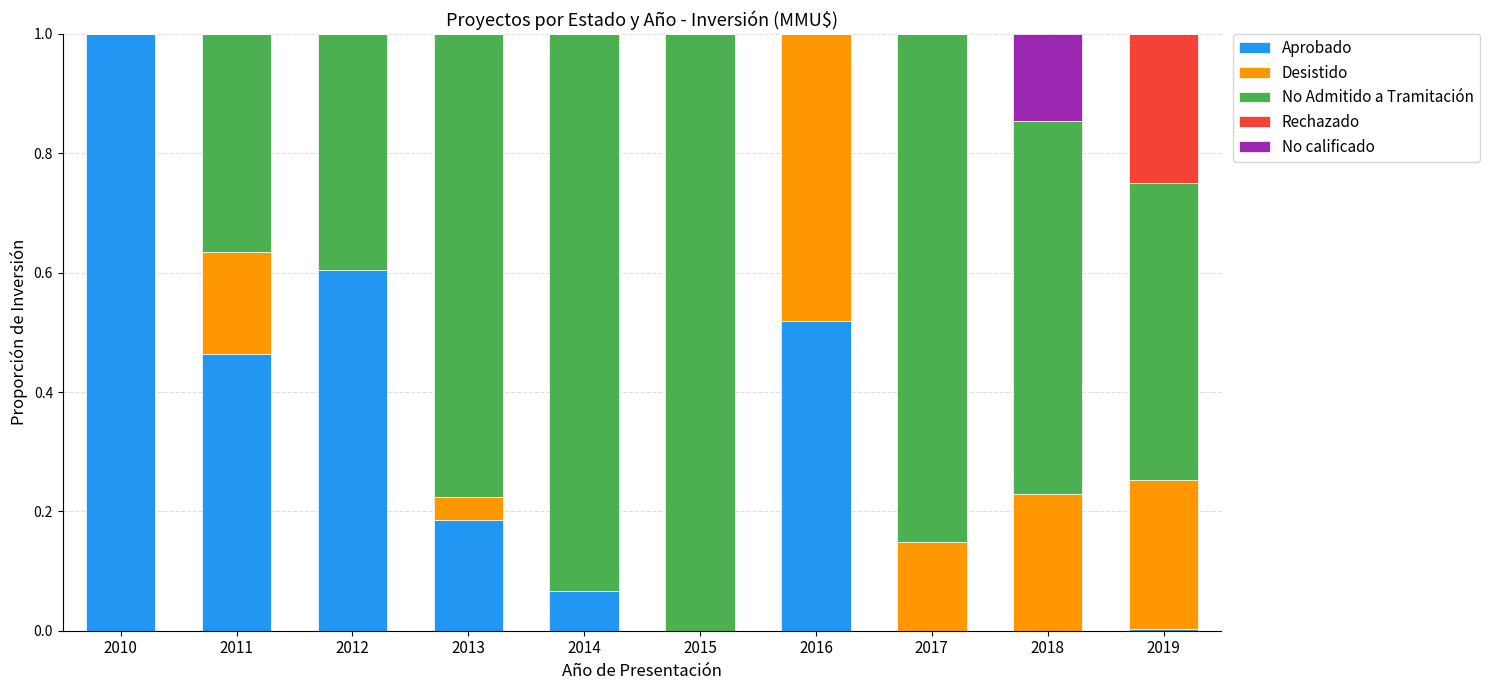

What is the total value across all series at 2010?

1.0